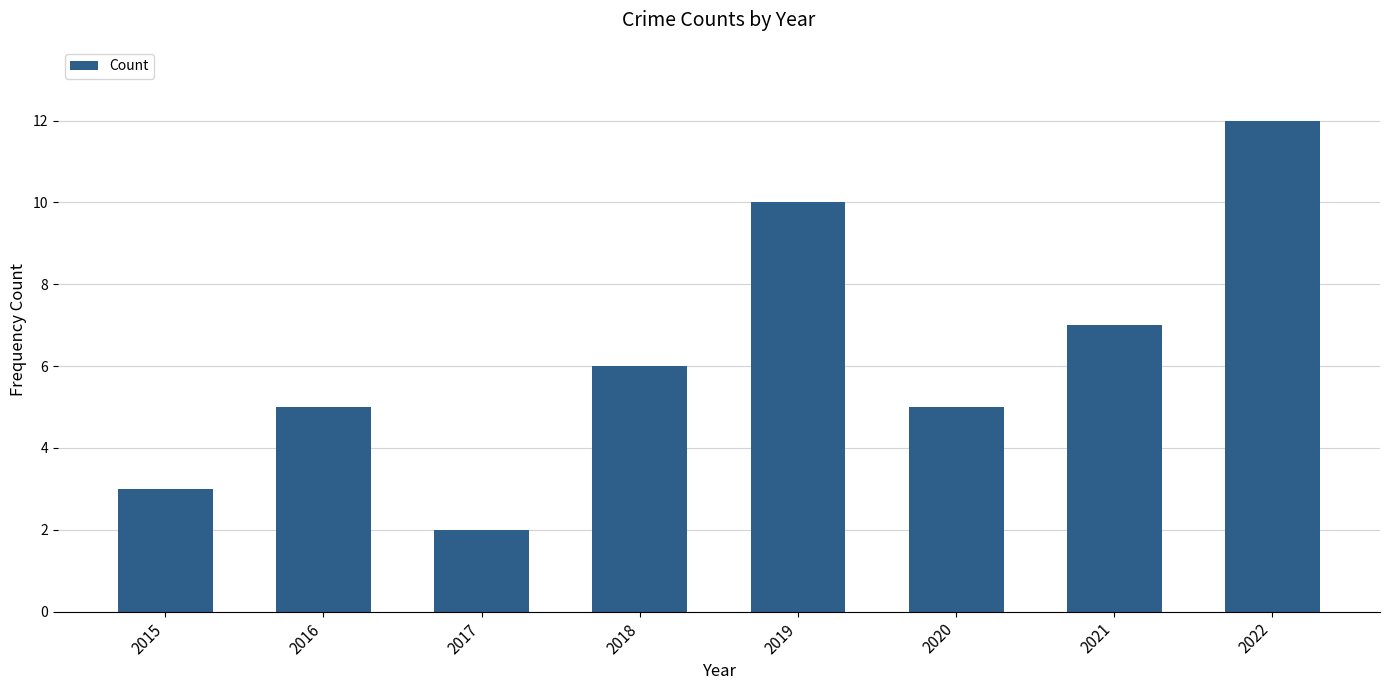

Reading left to right, transcribe all the data shown in this chart.

2015=3	2016=5	2017=2	2018=6	2019=10	2020=5	2021=7	2022=12